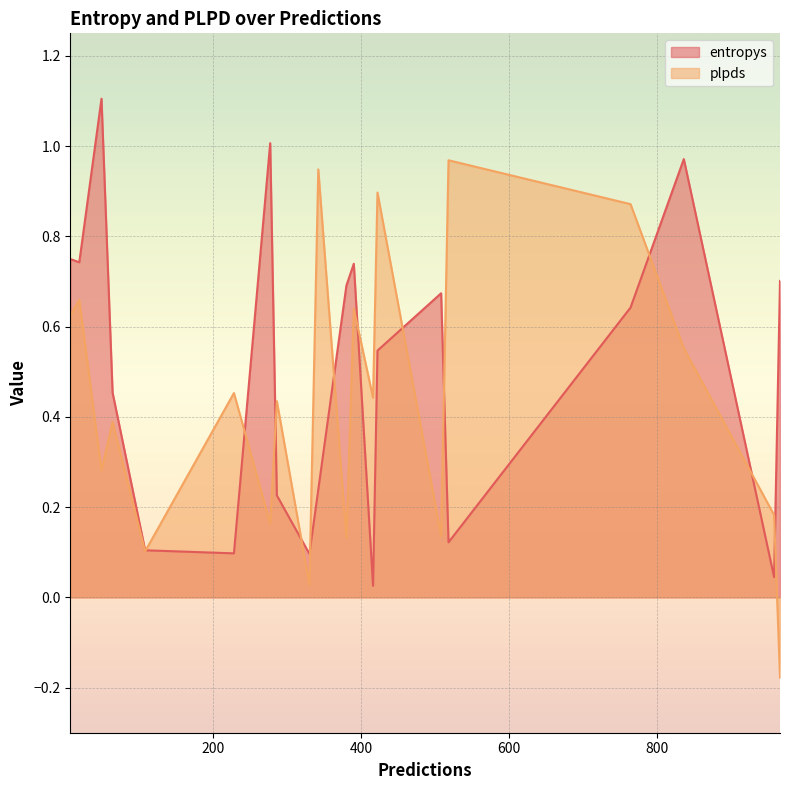

Which has a higher value, 108 or 958?

108